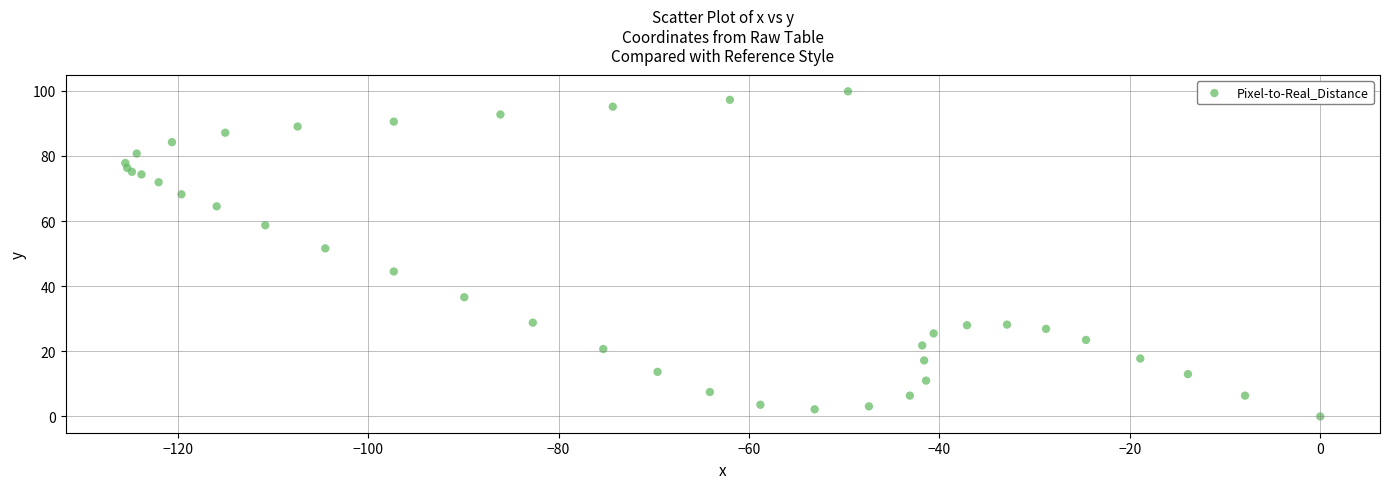

What Y value in the scatter plot is closest to 49?

51.6